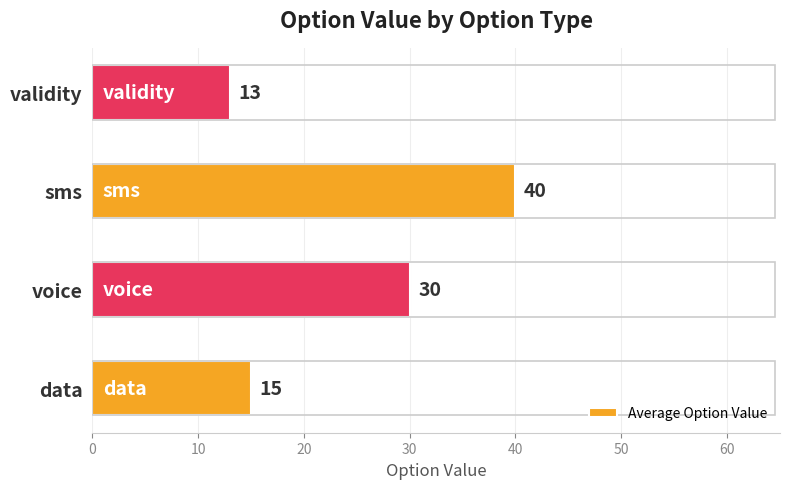

Rank the categories by value from highest to lowest.

sms, voice, data, validity